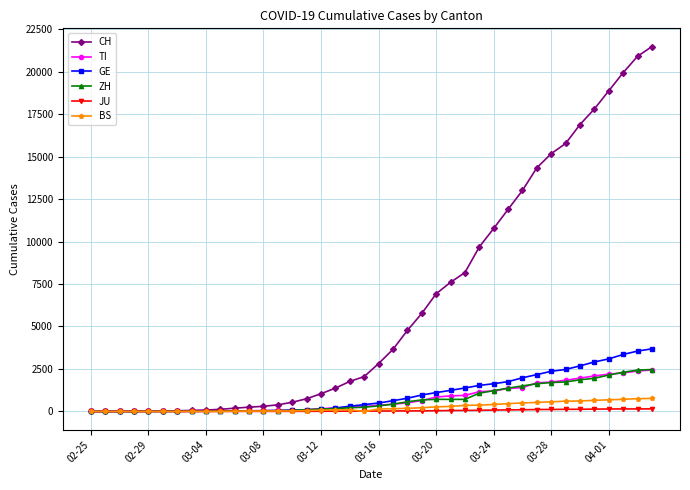

At how many categories does at least one series exceed 16063?

6